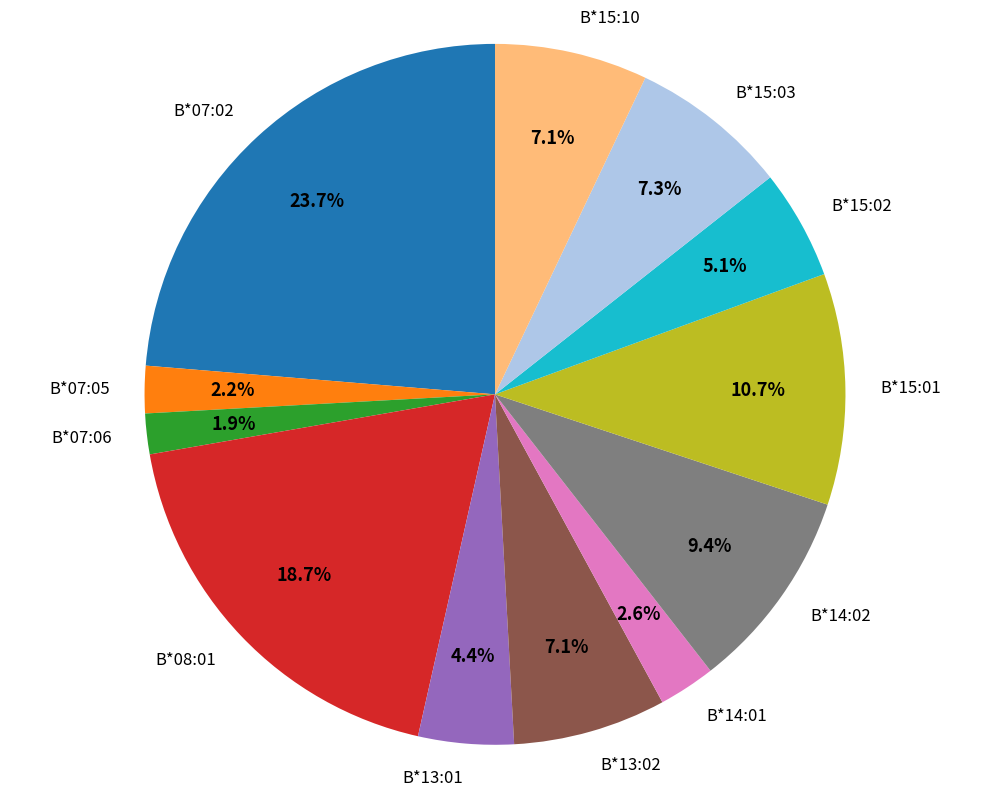

Do B*07:02 and B*14:02 together represent more than half of the pie?

No